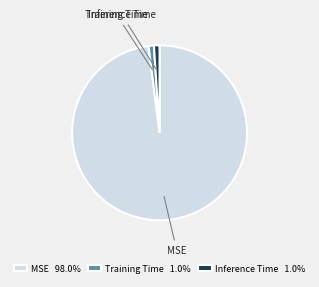

Which slice is the largest?

MSE